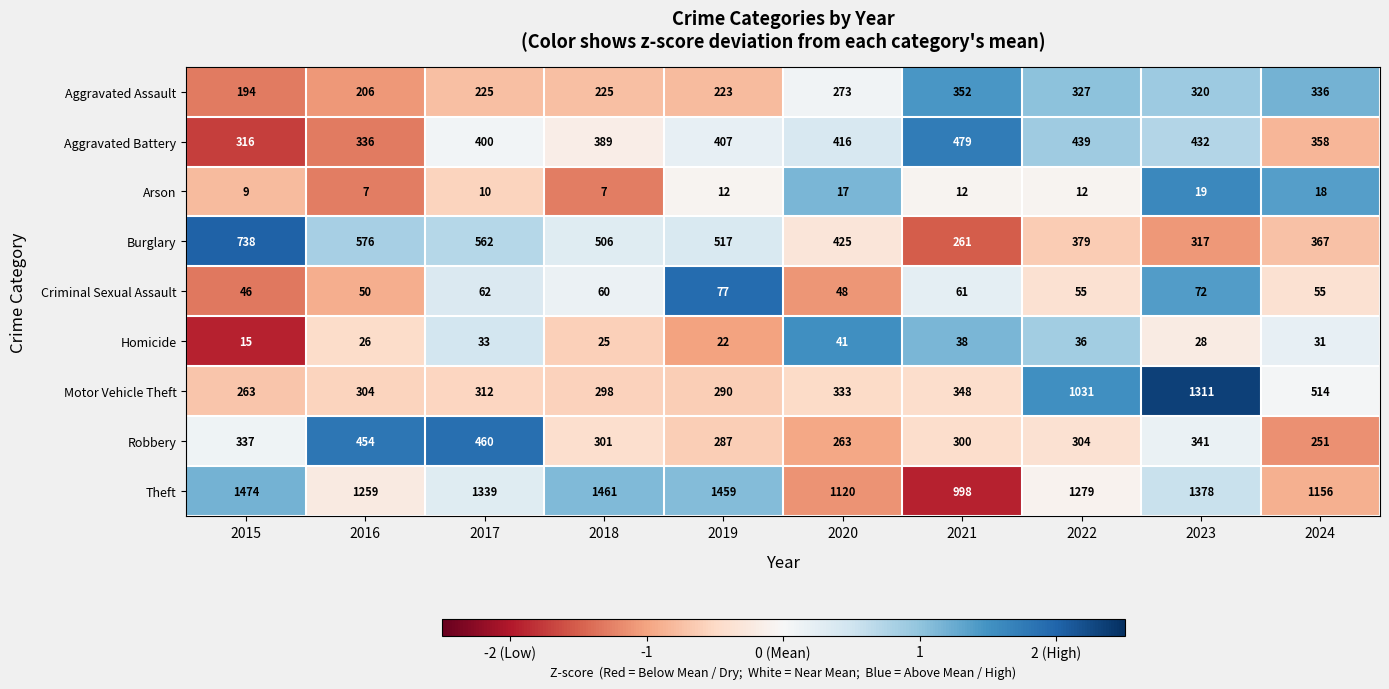

Which series changed the most between 2016 and 2020?

Robbery